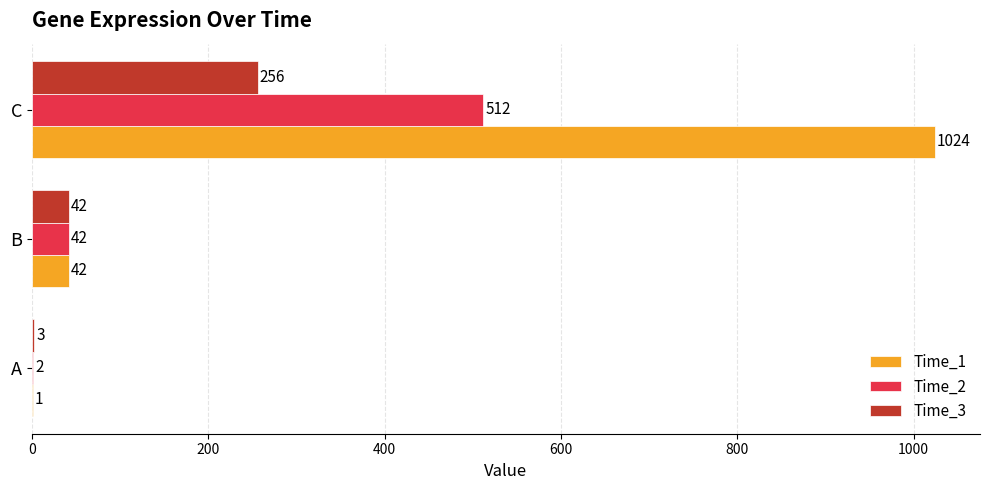

Which series has the widest spread of values?

Time_1